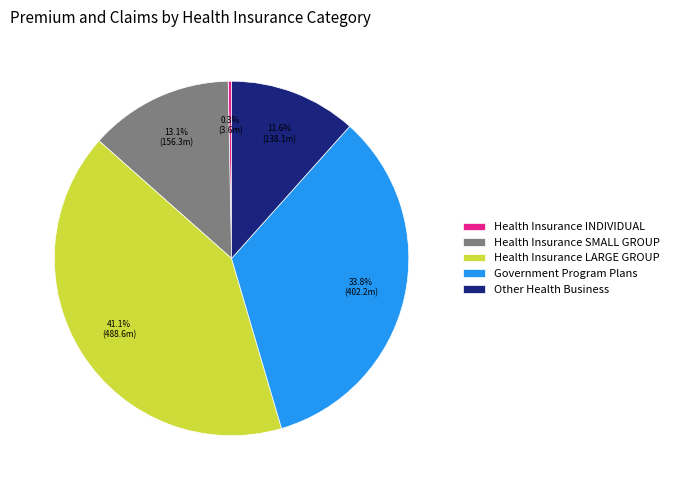

Combined, what portion of the pie is Other Health Business and Government Program Plans?

45.4%